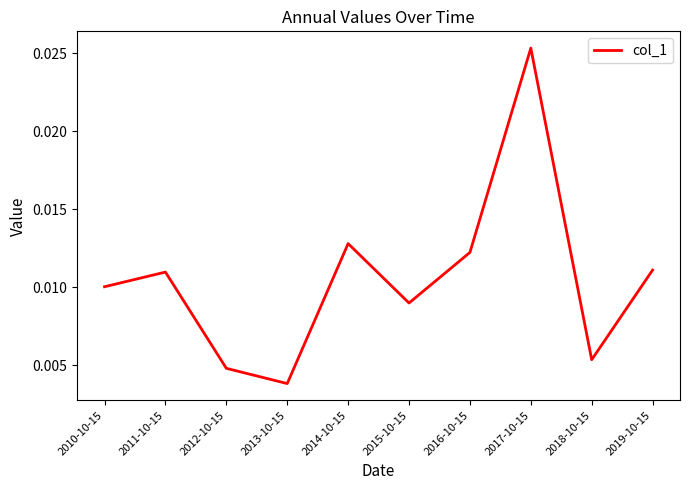

Which category has the lowest value across all series?

2013-10-15